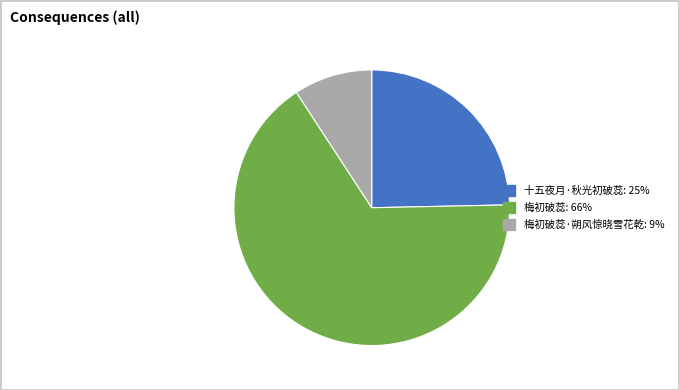

Does any single category account for the majority?

Yes